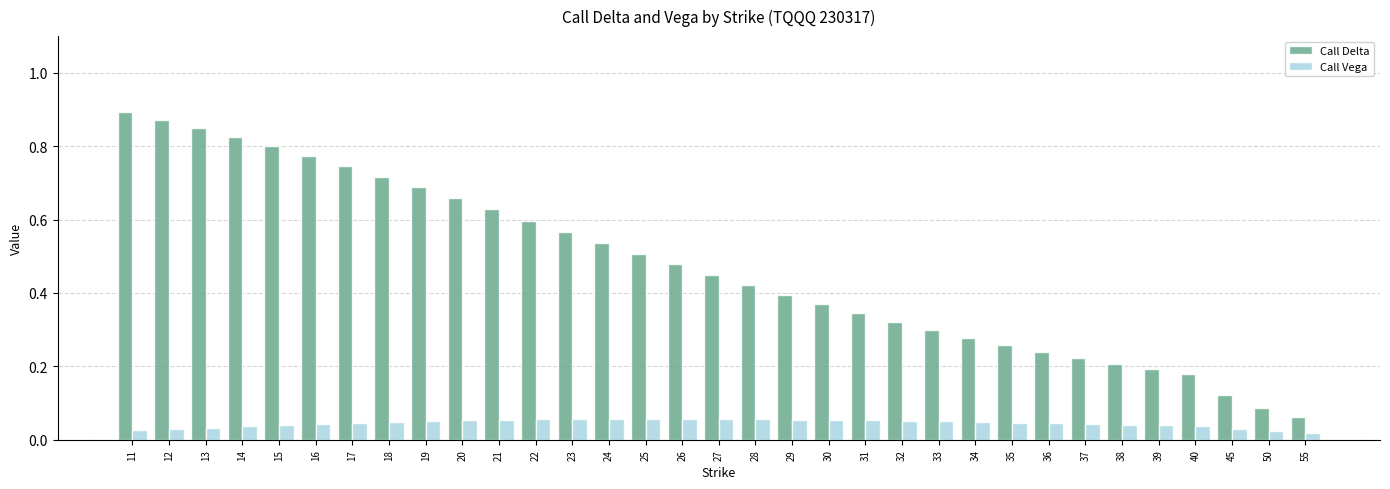

Is it true that Call Delta equals 0.5 at 24?

True